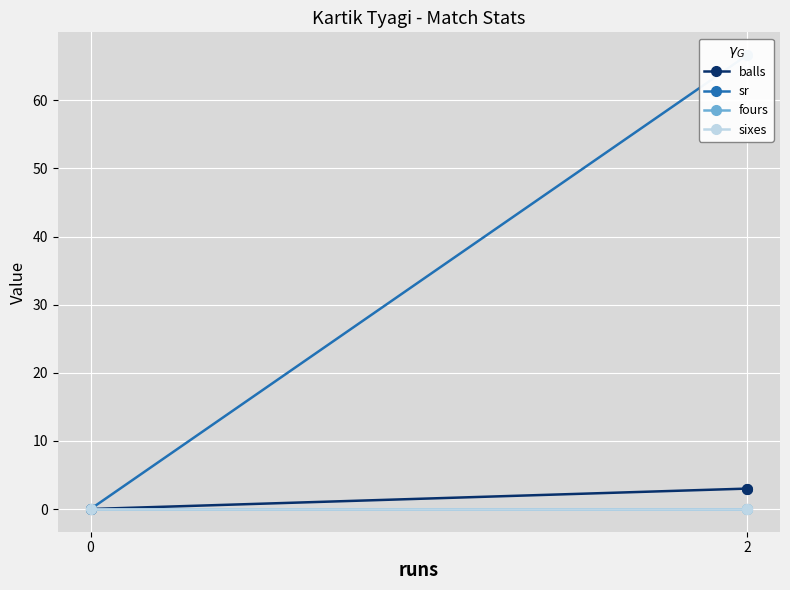

Which has a higher value, 2 or 0?

2